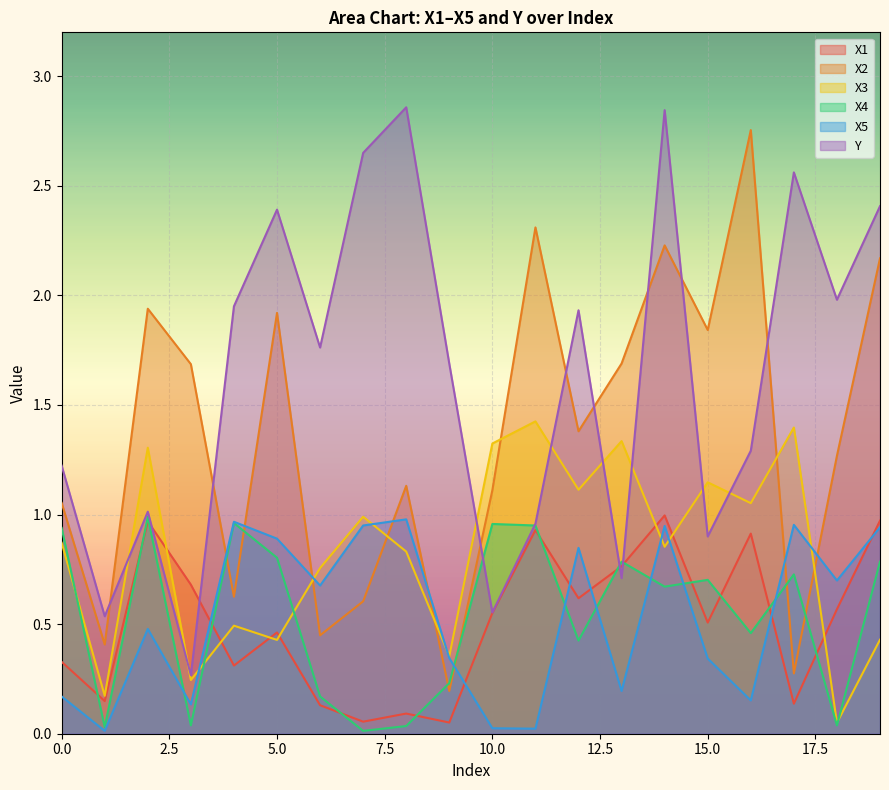

The value of Y at 0.0 is 2.1. True or false?

False